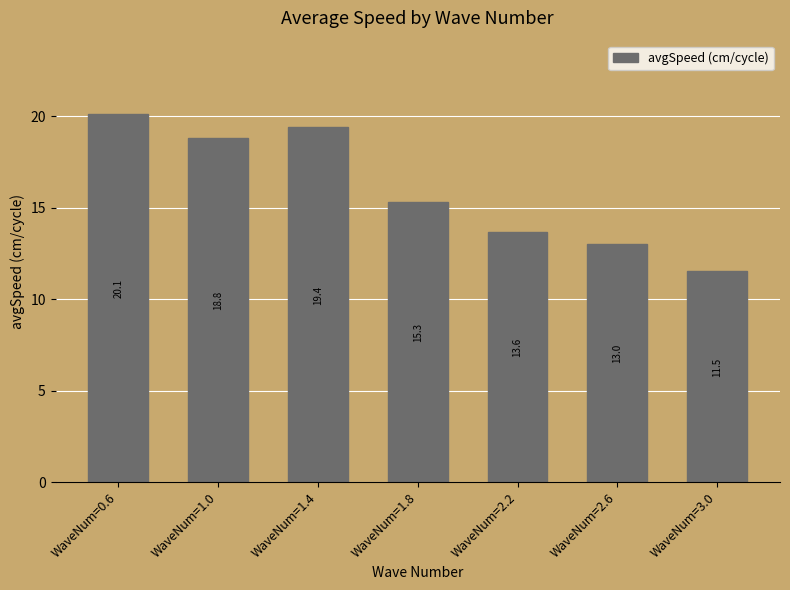

Which has a higher value, WaveNum=2.6 or WaveNum=3.0?

WaveNum=2.6